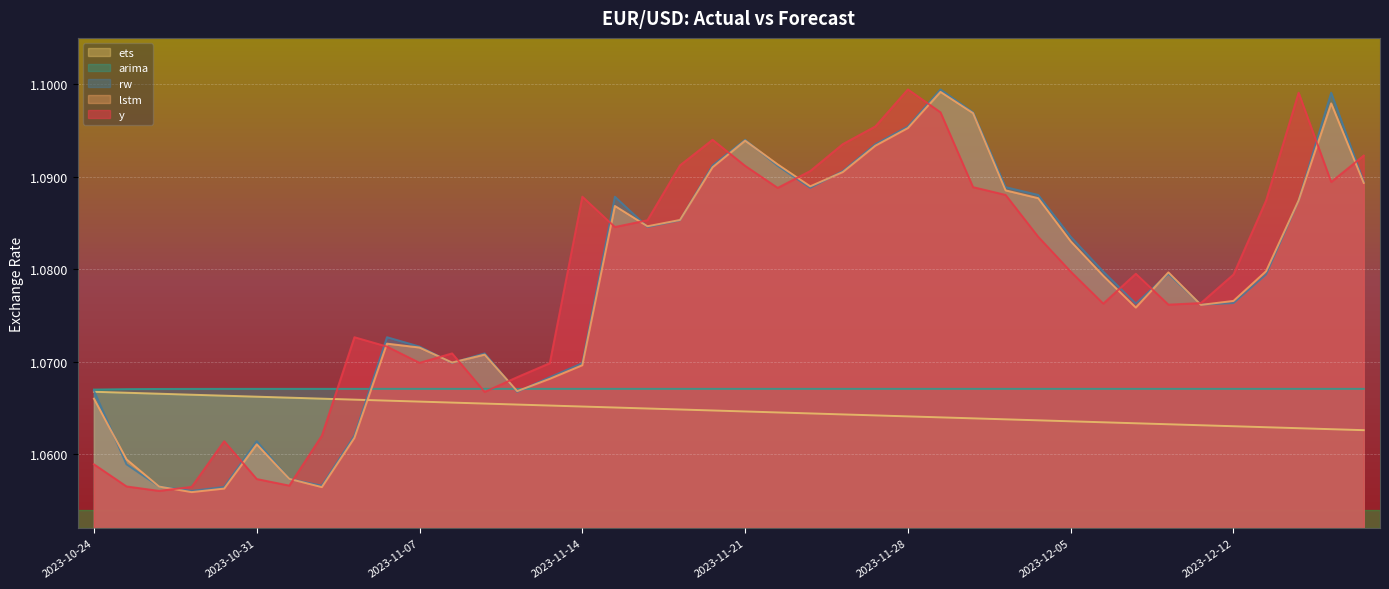

How many lines are shown in the chart?

5